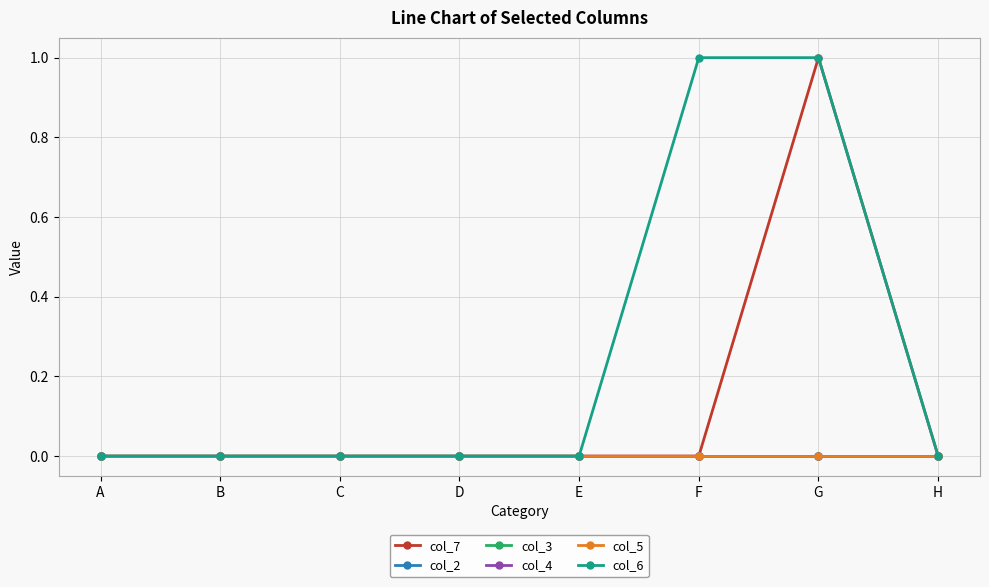

Reading left to right, transcribe all the data shown in this chart.

col_7: 0	0	0	0	0	0	1	0
col_2: 0	0	0	0	0	0	0	0
col_3: 0	0	0	0	0	0	0	0
col_4: 0	0	0	0	0	0	0	0
col_5: 0	0	0	0	0	0	0	0
col_6: 0	0	0	0	0	1	1	0